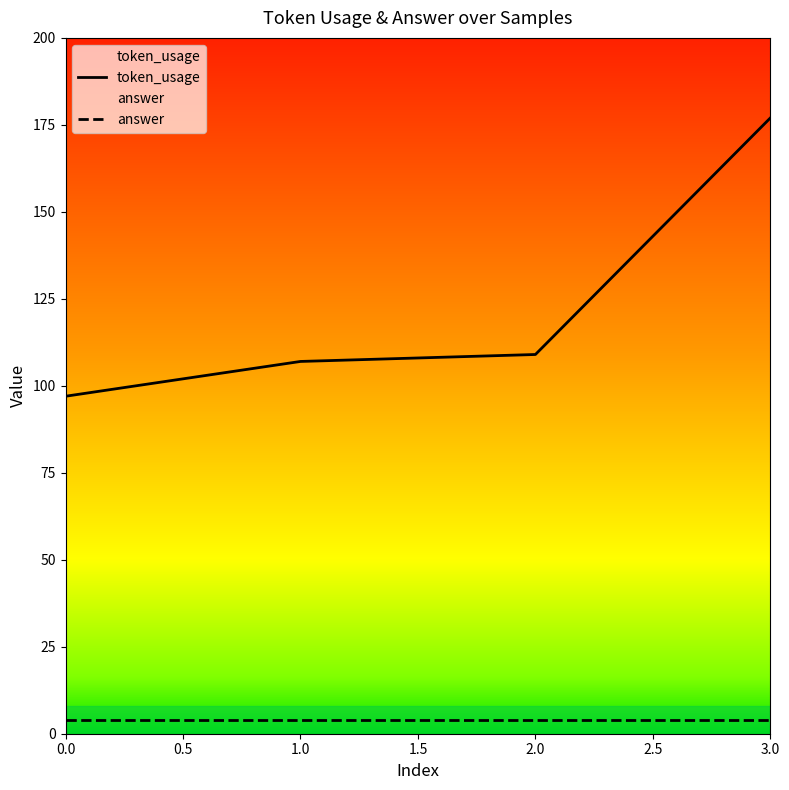

True or false: token_usage and answer intersect in this chart.

False